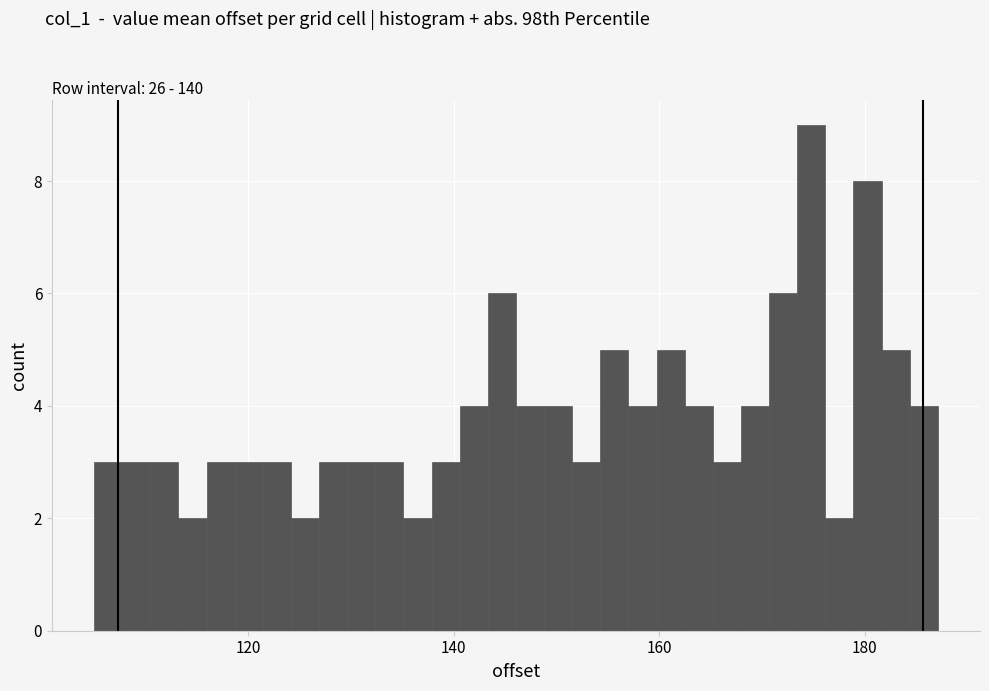

Around what value on the x-axis is the tallest bar? Give the approximate position of its centre, as read against the axis.

174